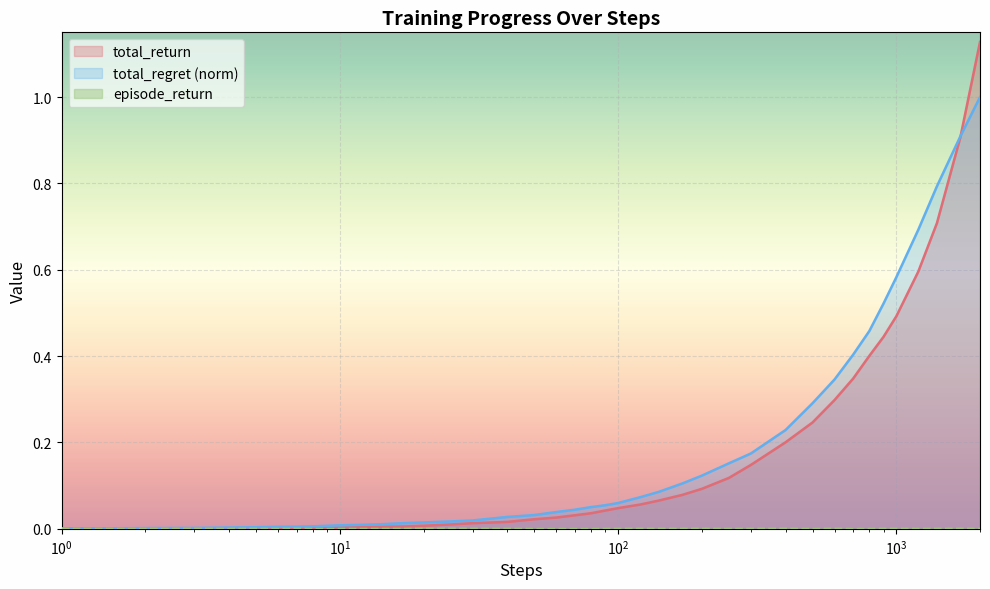

Which series has the largest range (max minus min)?

total_return